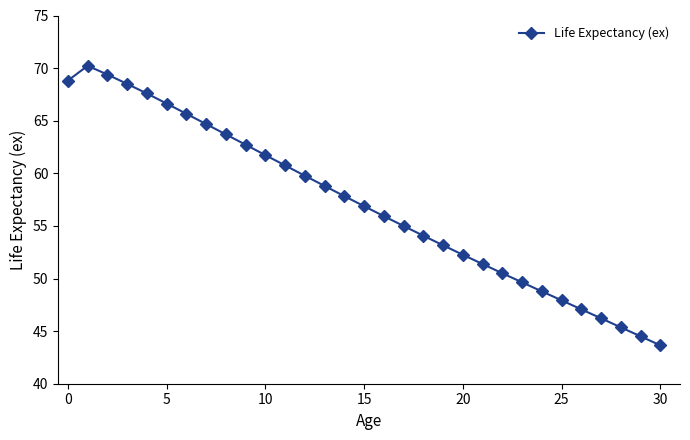

What is the difference between the second highest and minimum values?

25.7